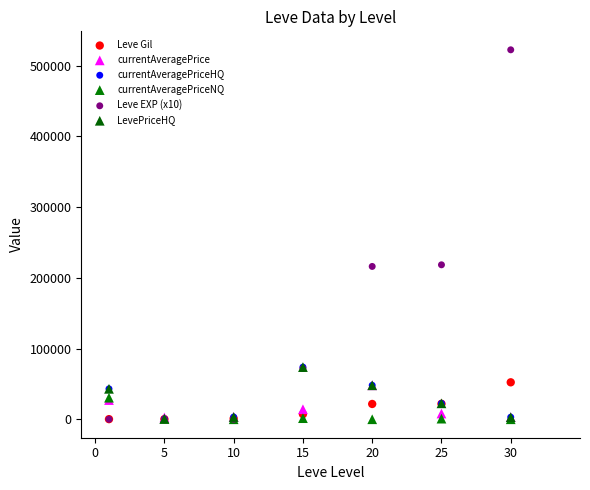

Which series reaches the maximum Y coordinate?

Leve EXP (x10)